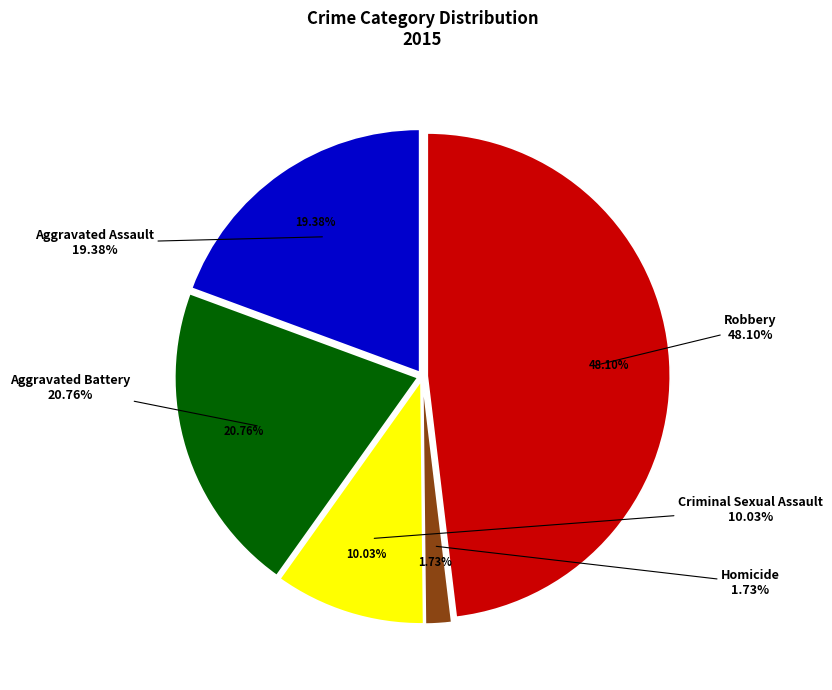

To the nearest percent, what is the combined percentage of Criminal Sexual Assault and Homicide?

12%